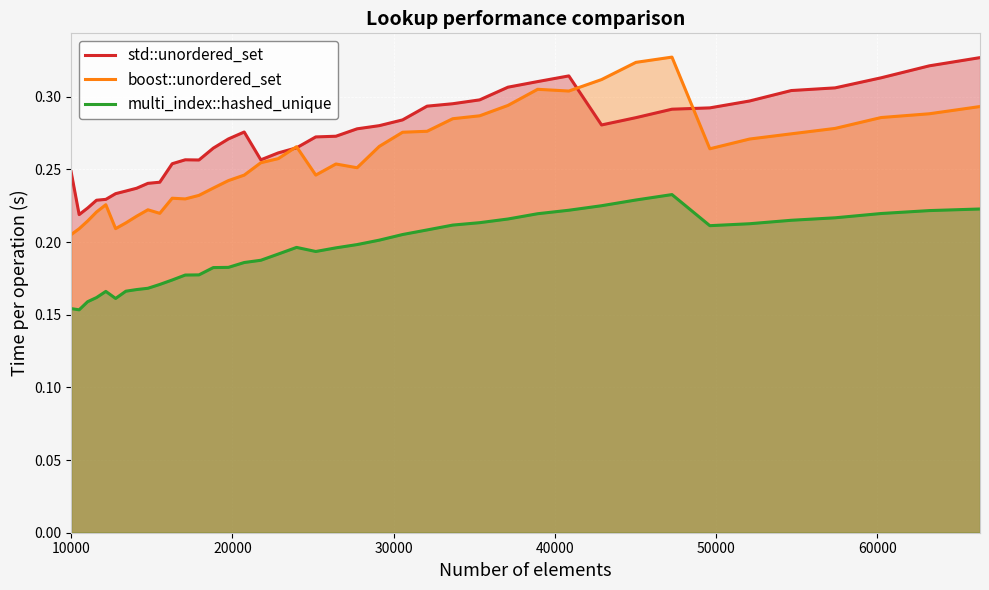

True or false: multi_index::hashed_unique and std::unordered_set cross at least once.

False